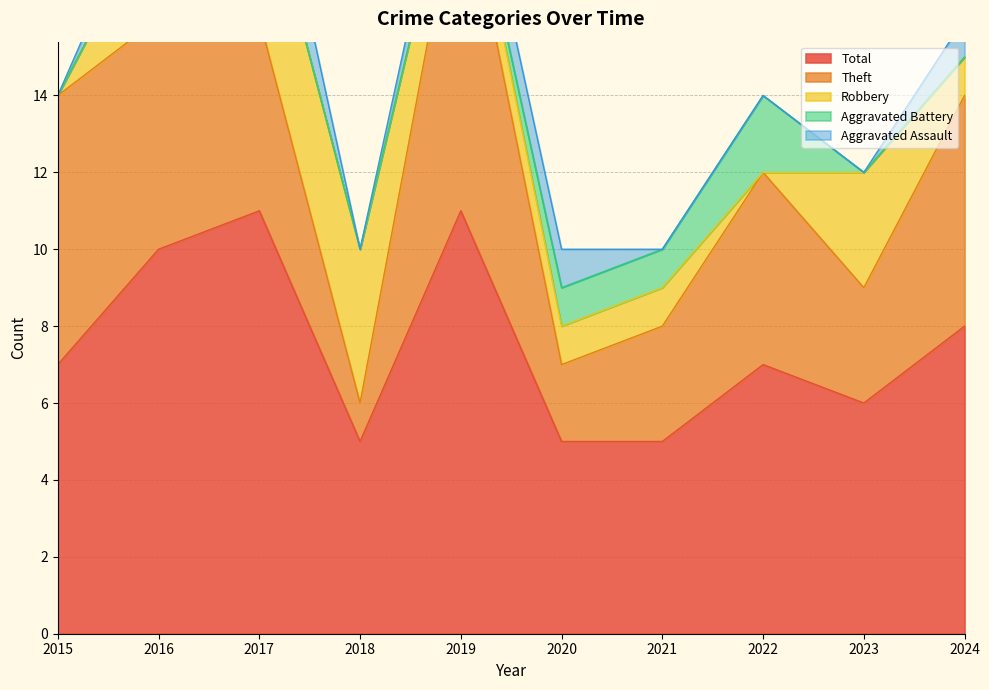

How many interior local peaks does the Robbery series have?

1